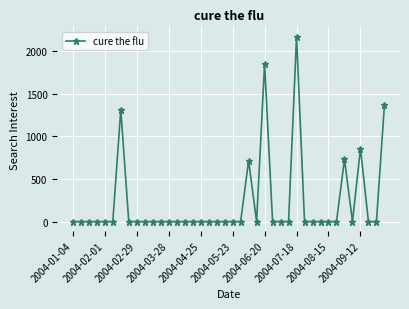

Reading left to right, list all the values displayed in this chart.

0.0	0.0	0.0	0.0	0.0	0.0	1313.6	0.0	0.0	0.0	0.0	0.0	0.0	0.0	0.0	0.0	0.0	0.0	0.0	0.0	0.0	0.0	715.9	0.0	1854.5	0.0	0.0	0.0	2172.7	0.0	0.0	0.0	0.0	0.0	732.9	0.0	857.1	0.0	0.0	1369.8